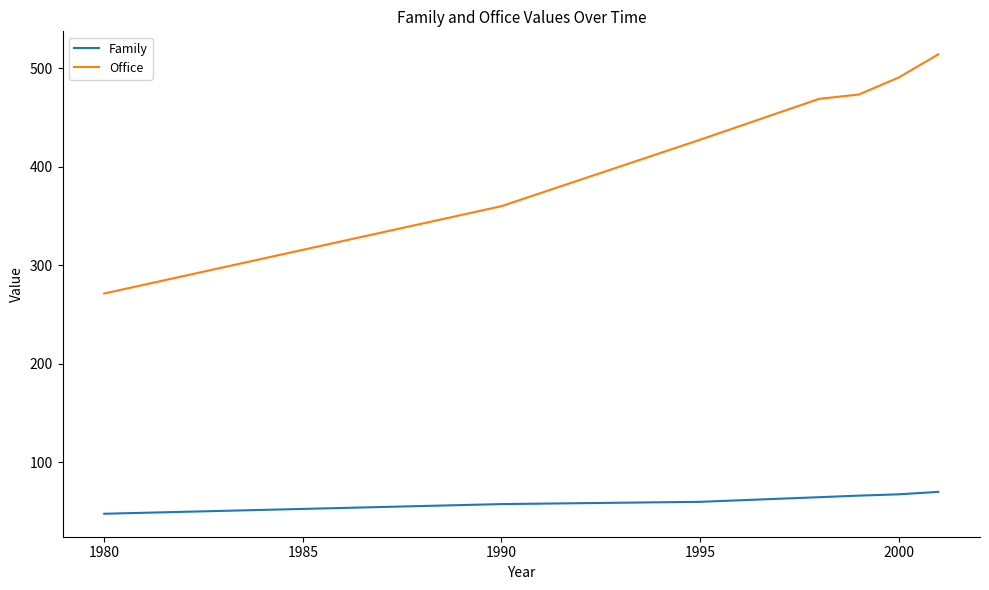

Which series has the largest range (max minus min)?

Office